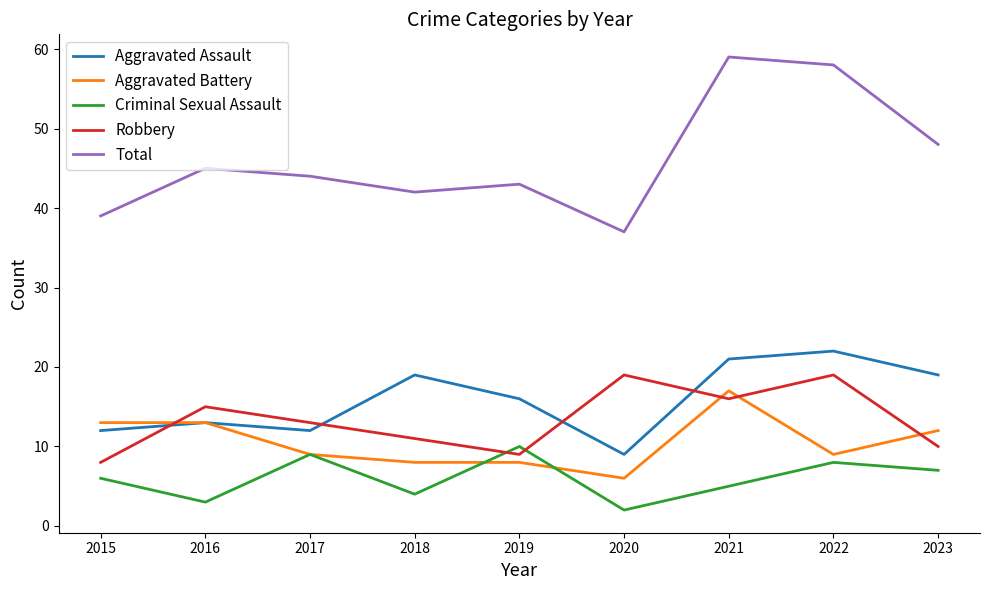

True or false: Aggravated Assault and Total cross at least once.

False